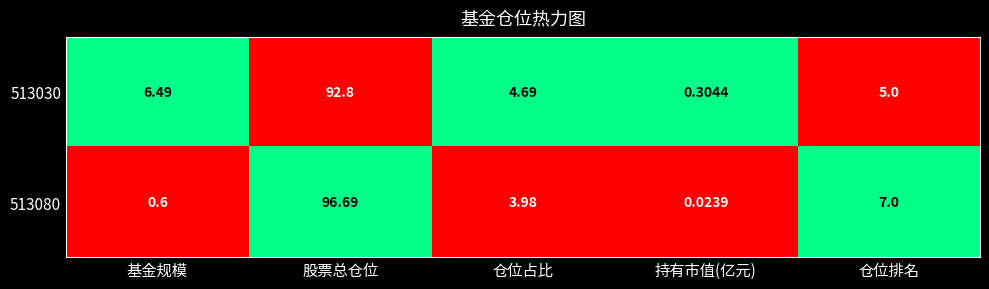

What is the difference between the highest and lowest values at 仓位排名?

2.0